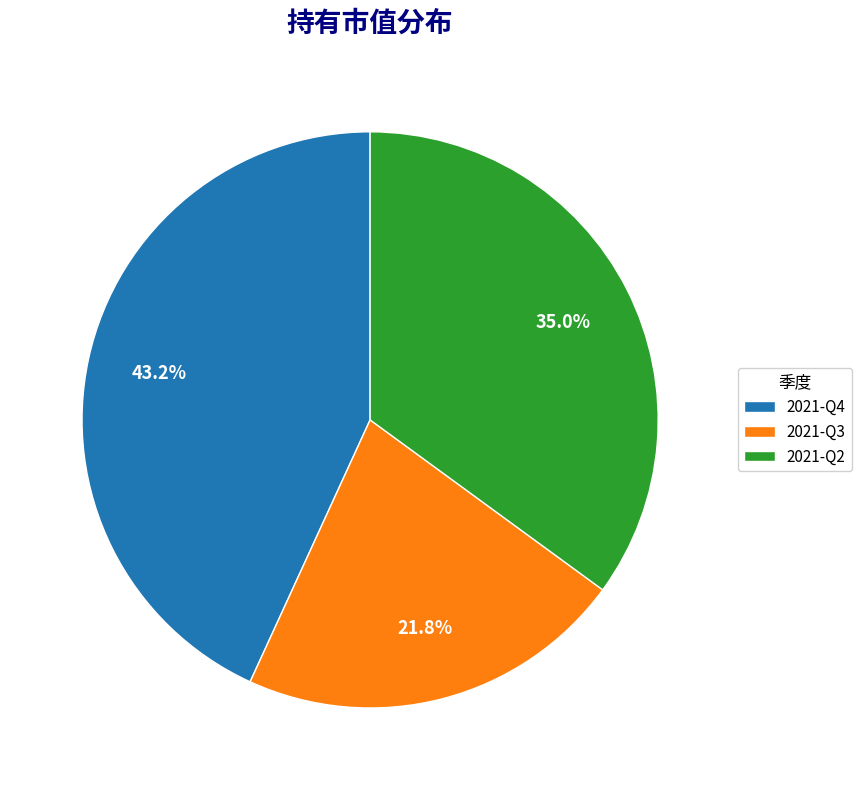

What percentage is NOT represented by 2021-Q2?

65.0%